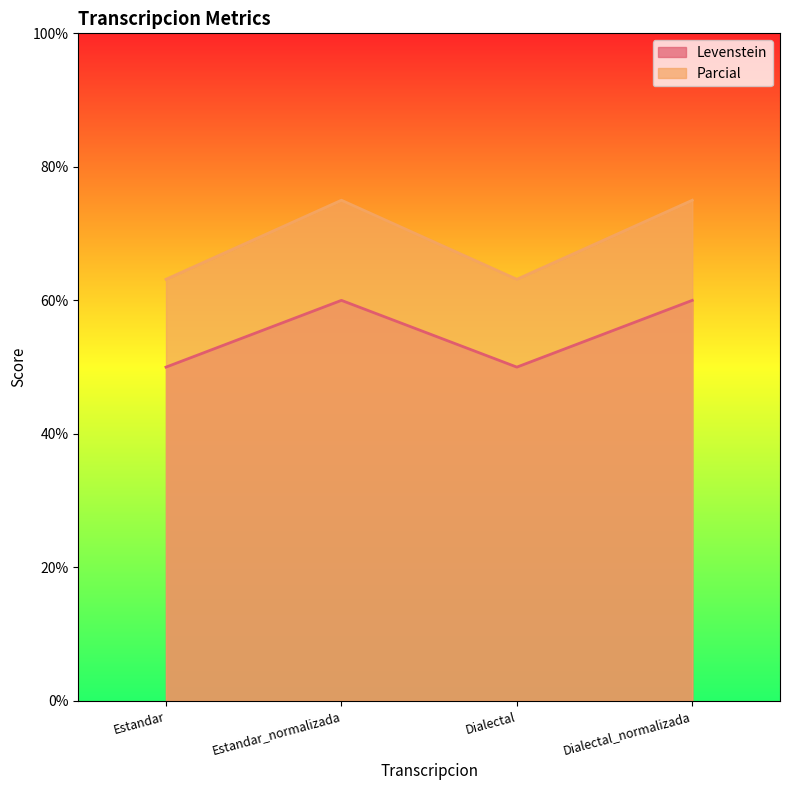

Which series has the widest spread of values?

Parcial